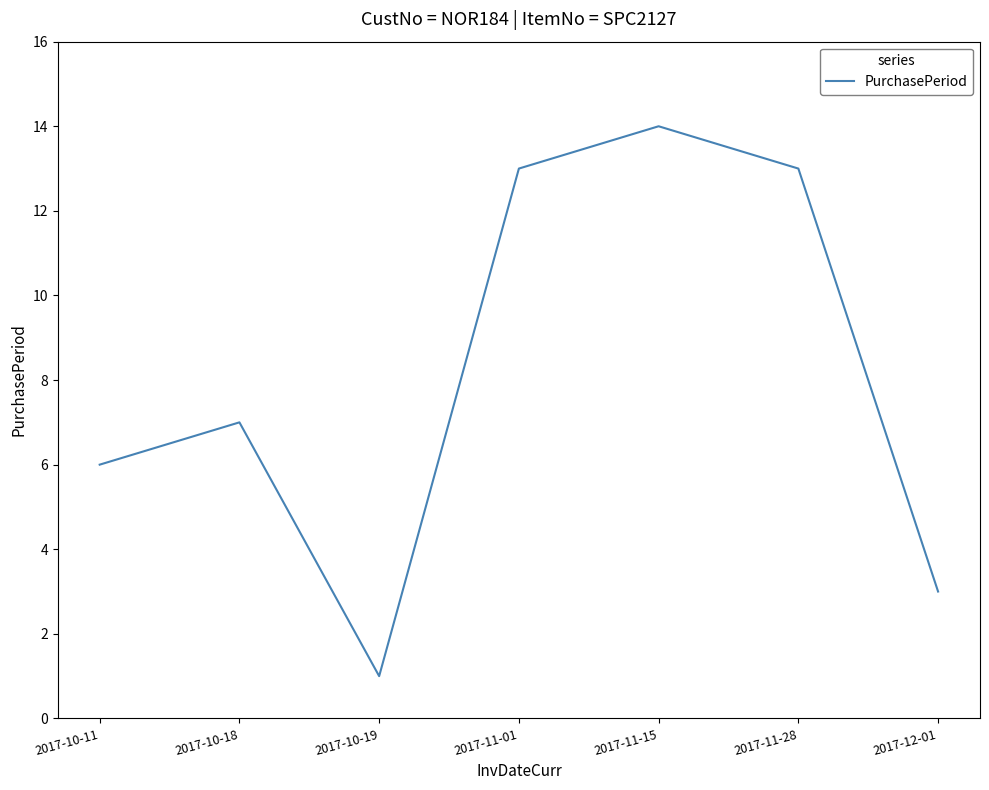

Between 2017-11-28 and 2017-10-19, which is larger?

2017-11-28